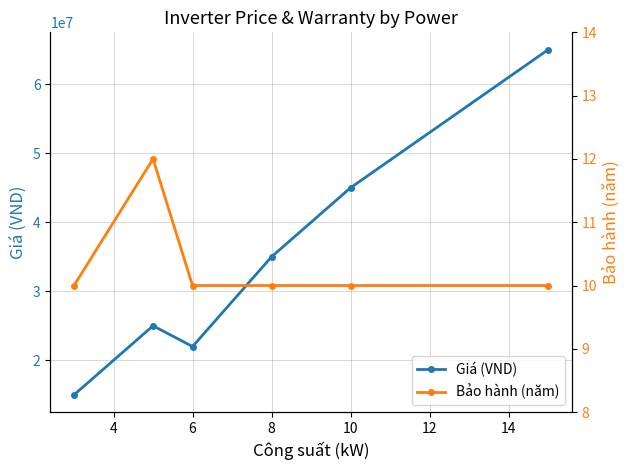

What is the maximum value for Giá (VND)?

65000000